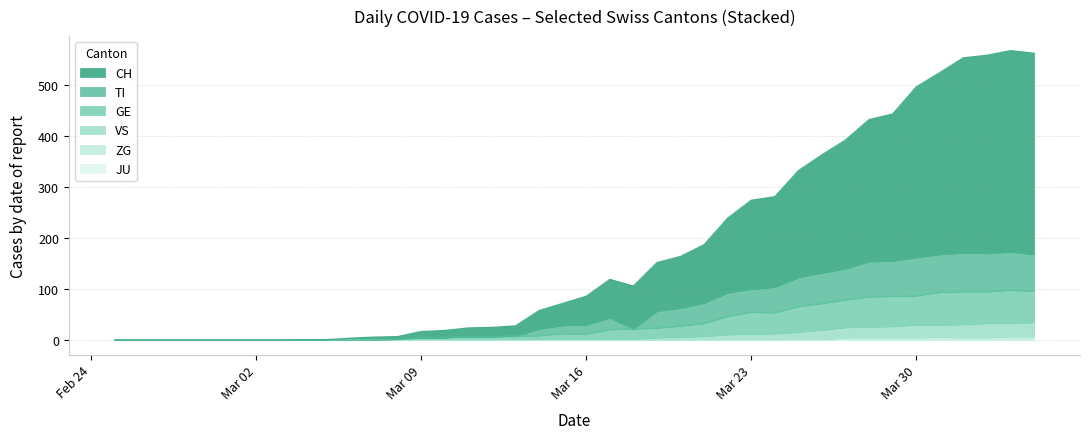

True or false: CH and GE intersect in this chart.

False